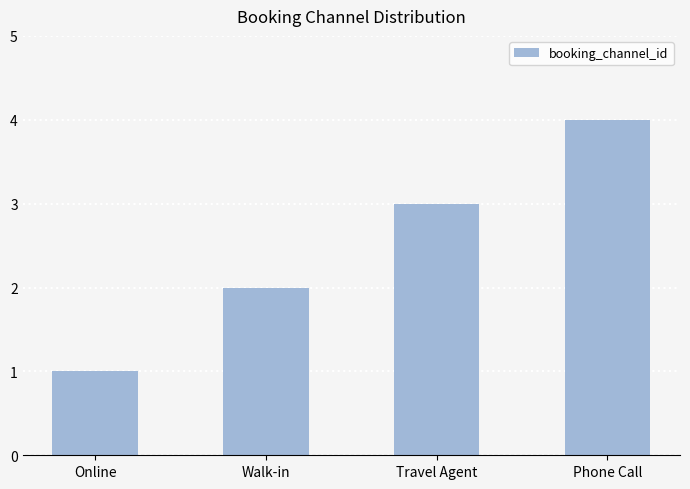

Between Walk-in and Travel Agent, which is larger?

Travel Agent